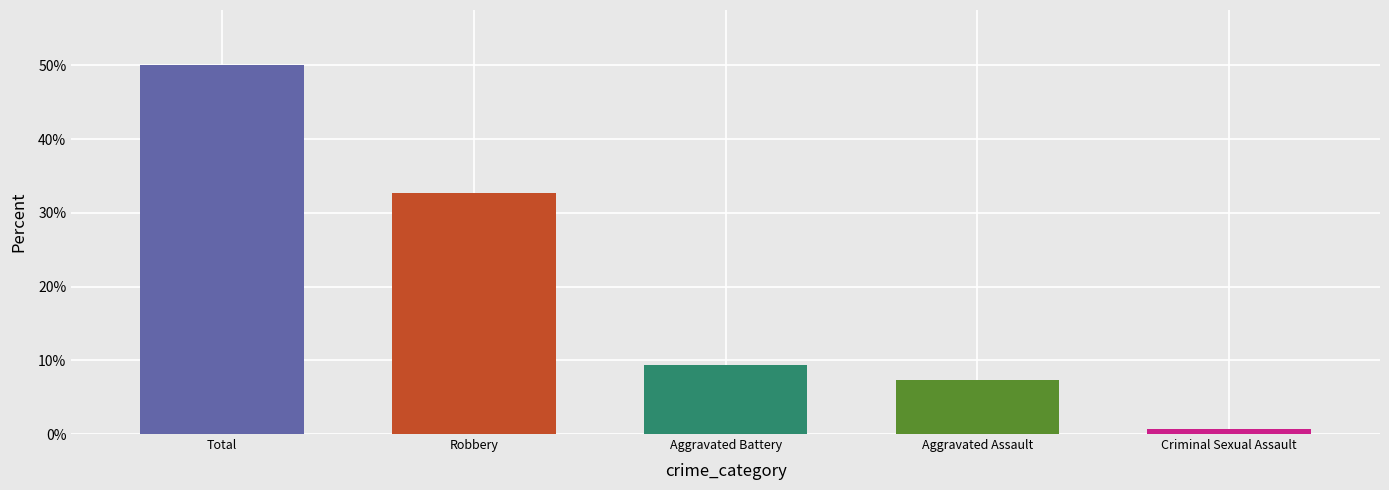

List the labels in order of value, largest first.

Total, Robbery, Aggravated Battery, Aggravated Assault, Criminal Sexual Assault